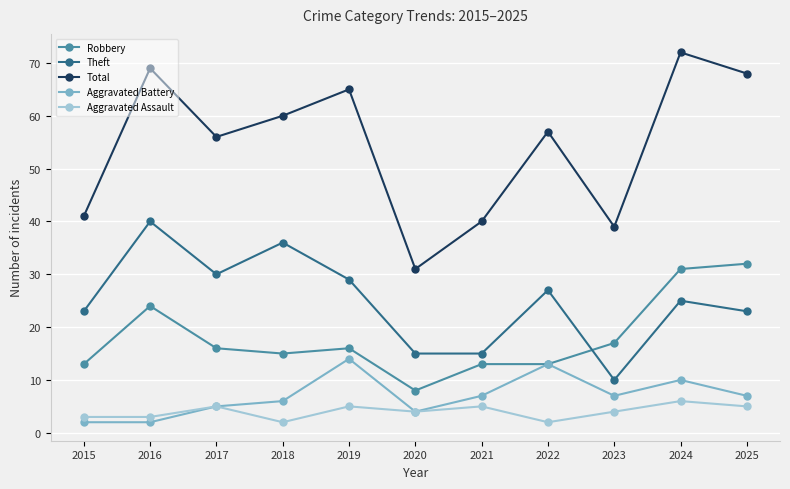

True or false: Aggravated Assault and Robbery cross at least once.

False